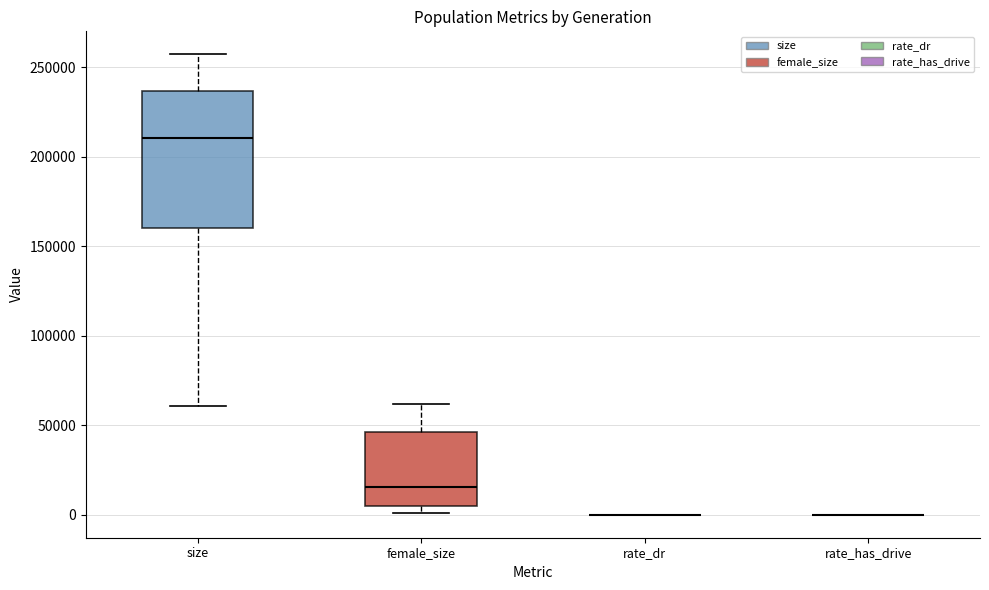

Where is the upper edge of the box for size on the y-axis? The values are not printed on the chart, so give them approximately, as read against the axis.

235000